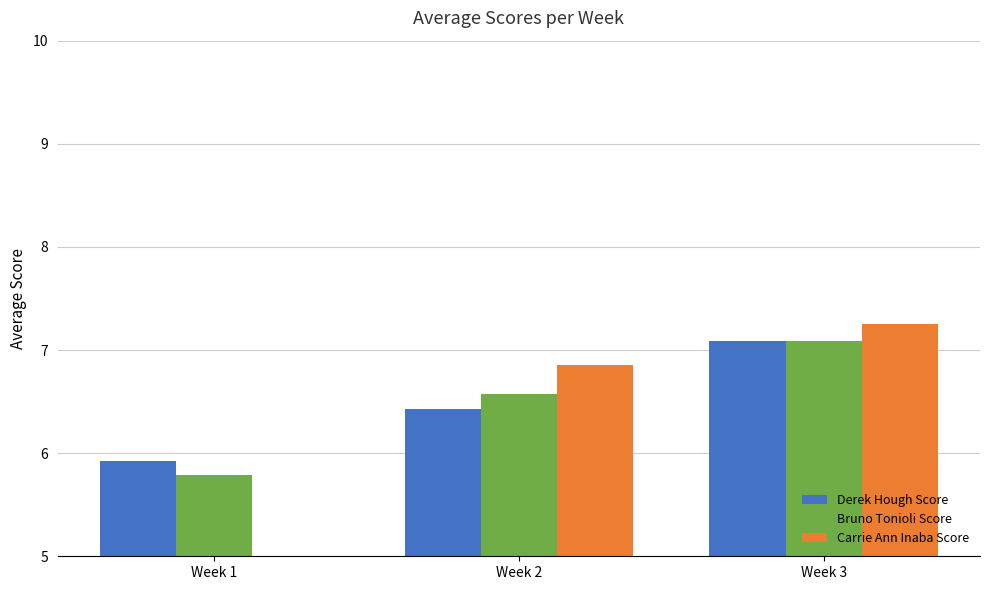

At which label does Carrie Ann Inaba Score first exceed 6?

Week 2